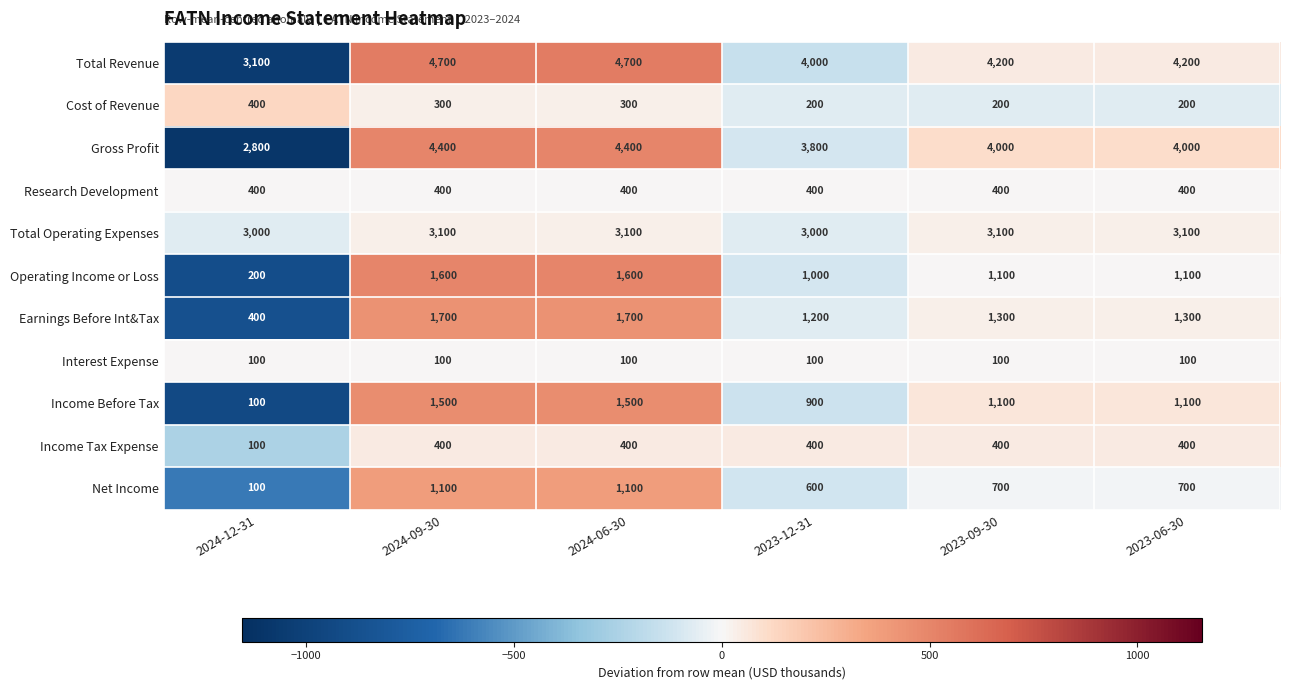

What is the sum of the Cost of Revenue values at 2024-09-30 and 2024-12-31?

700